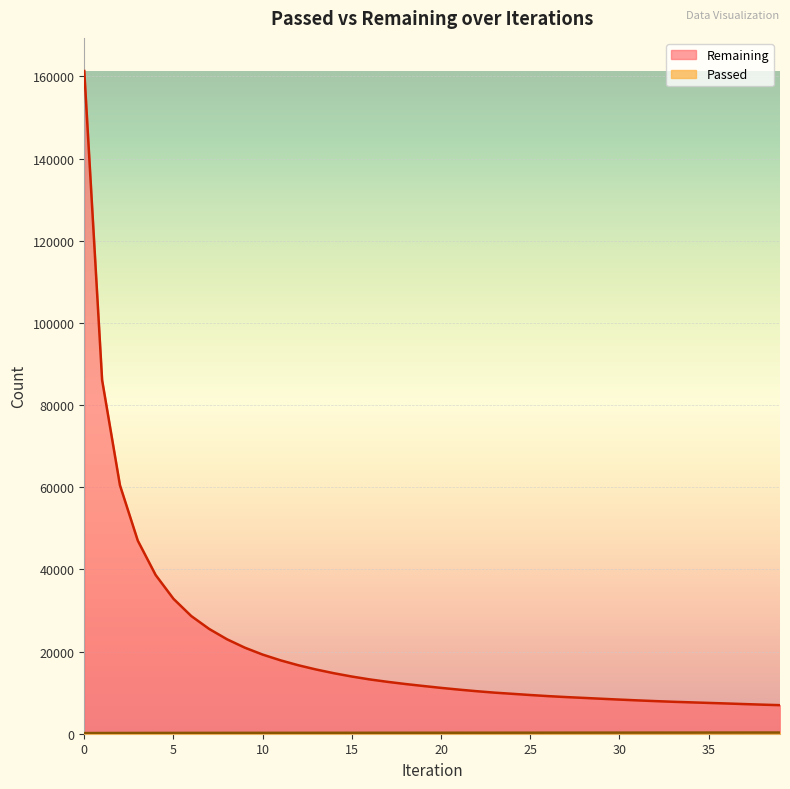

How many data points in Remaining are less than 11620?

20